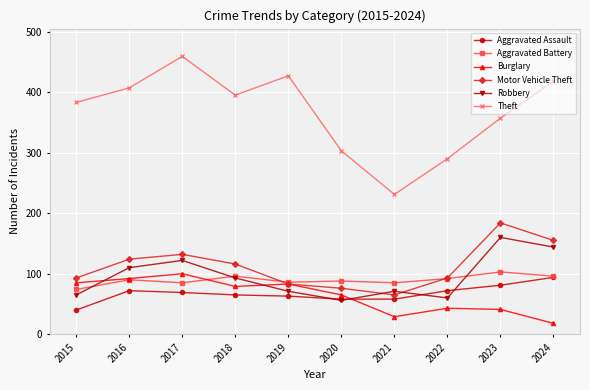

Where does the Aggravated Assault series first go above 69?

2016